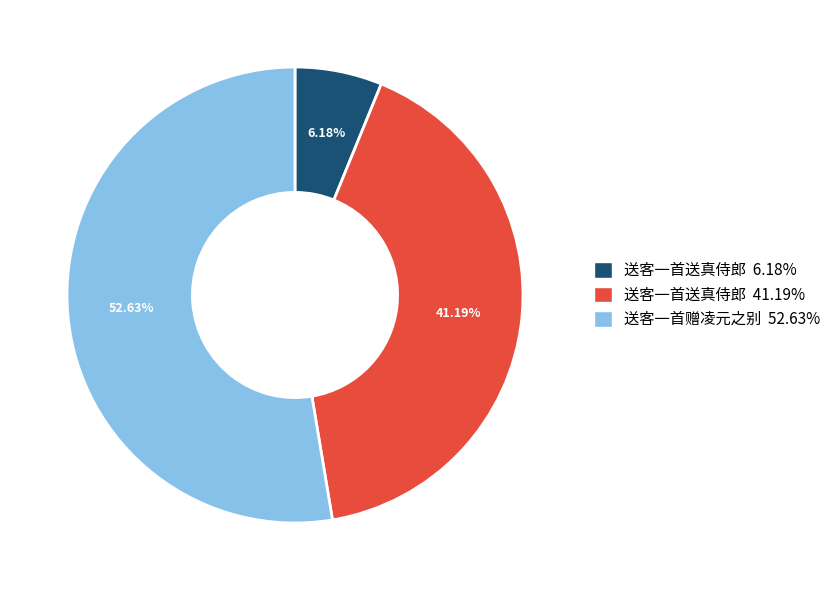

Is there a majority slice in this chart?

Yes